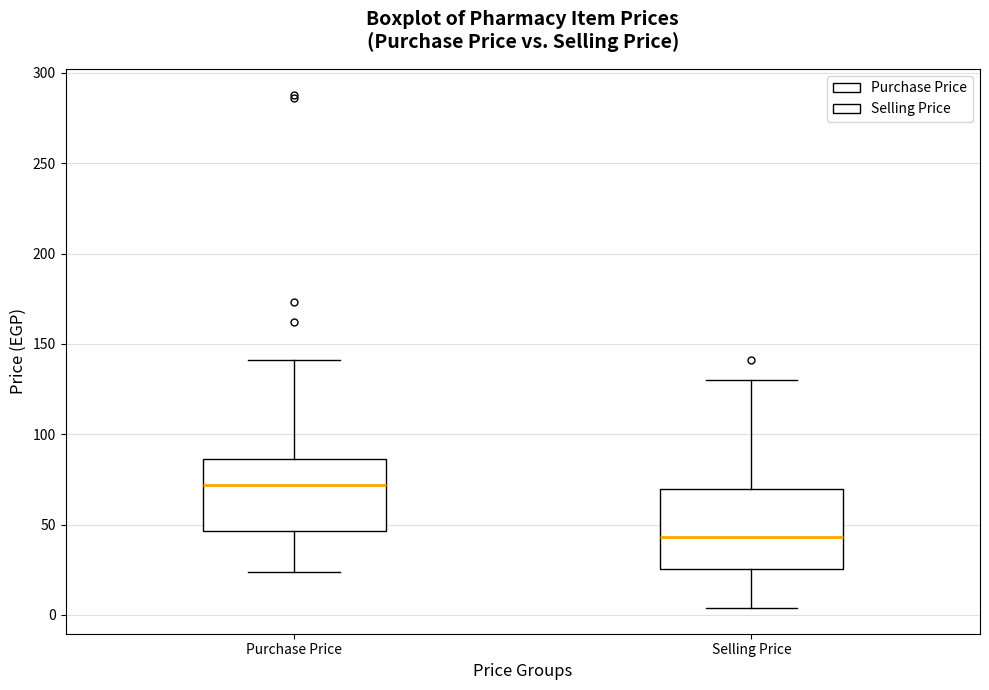

Reading left to right, read every box against the y-axis: the position of its median line, the range the box covers, and the ends of its whiskers. The values are not printed on the chart, so give them approximately, as read against the axis.

Purchase Price: median 70, box 45 to 85, whiskers 25 to 140
Selling Price: median 45, box 25 to 70, whiskers 5 to 130